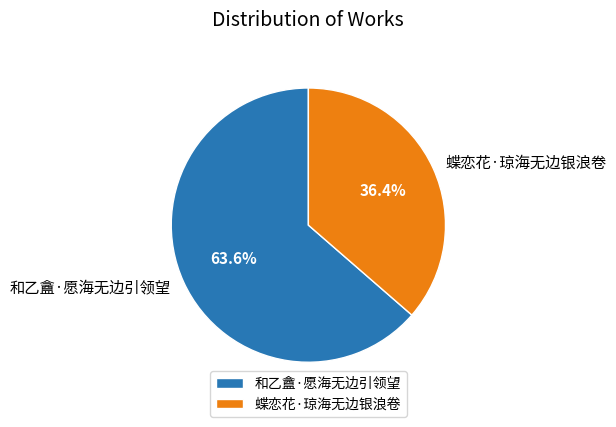

To the nearest percent, what is the combined percentage of 和乙盦·愿海无边引领望 and 蝶恋花·琼海无边银浪卷?

100%